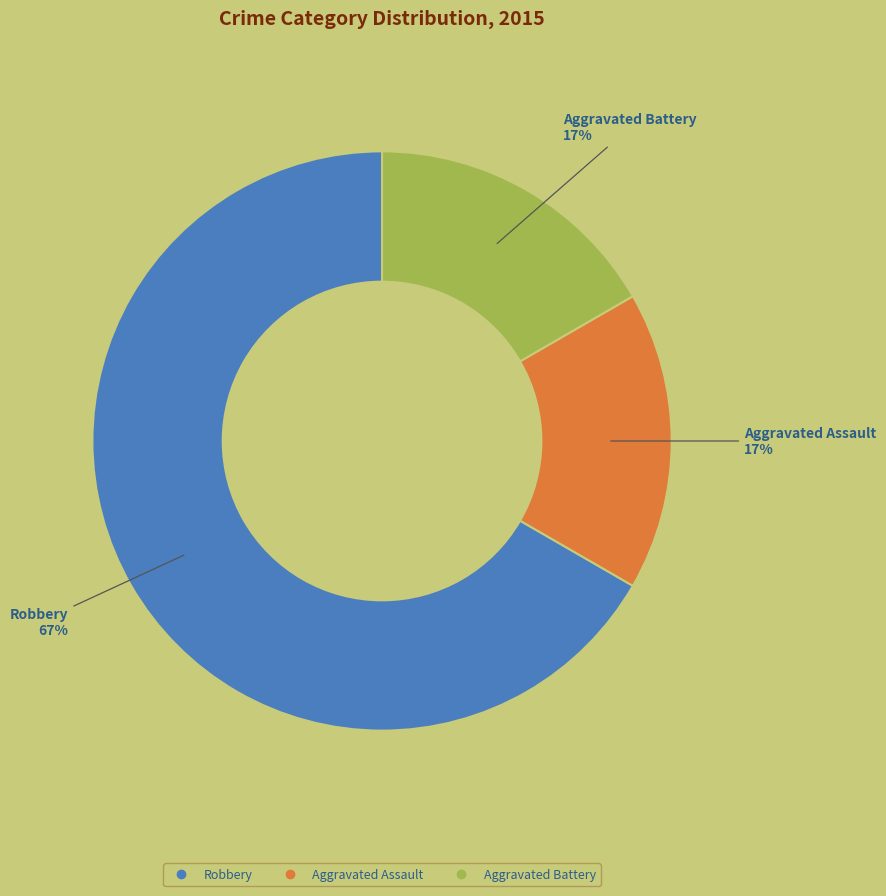

To the nearest percent, what is the difference between the largest and smallest slice percentages?

50%